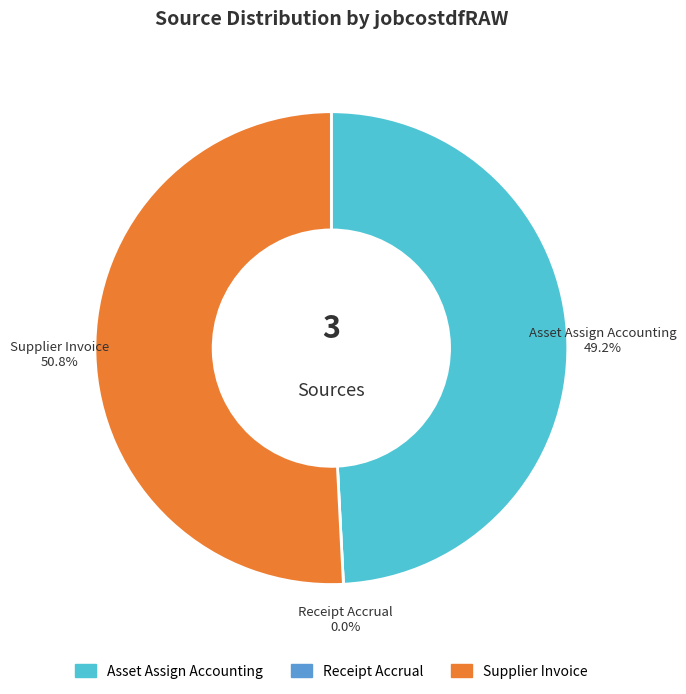

Which slice is the largest?

Supplier Invoice